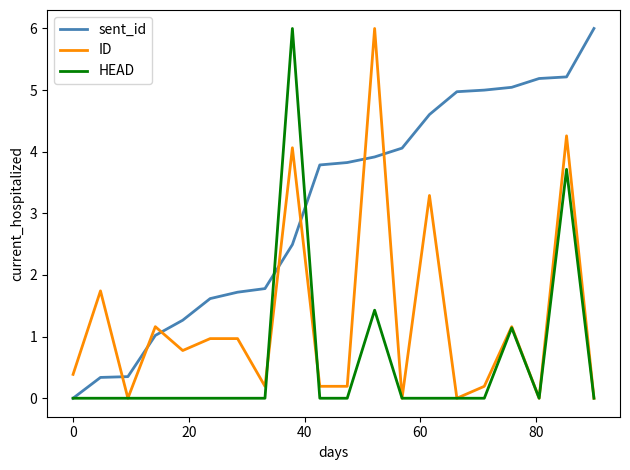

Is this an area chart (filled region under the line)?

No